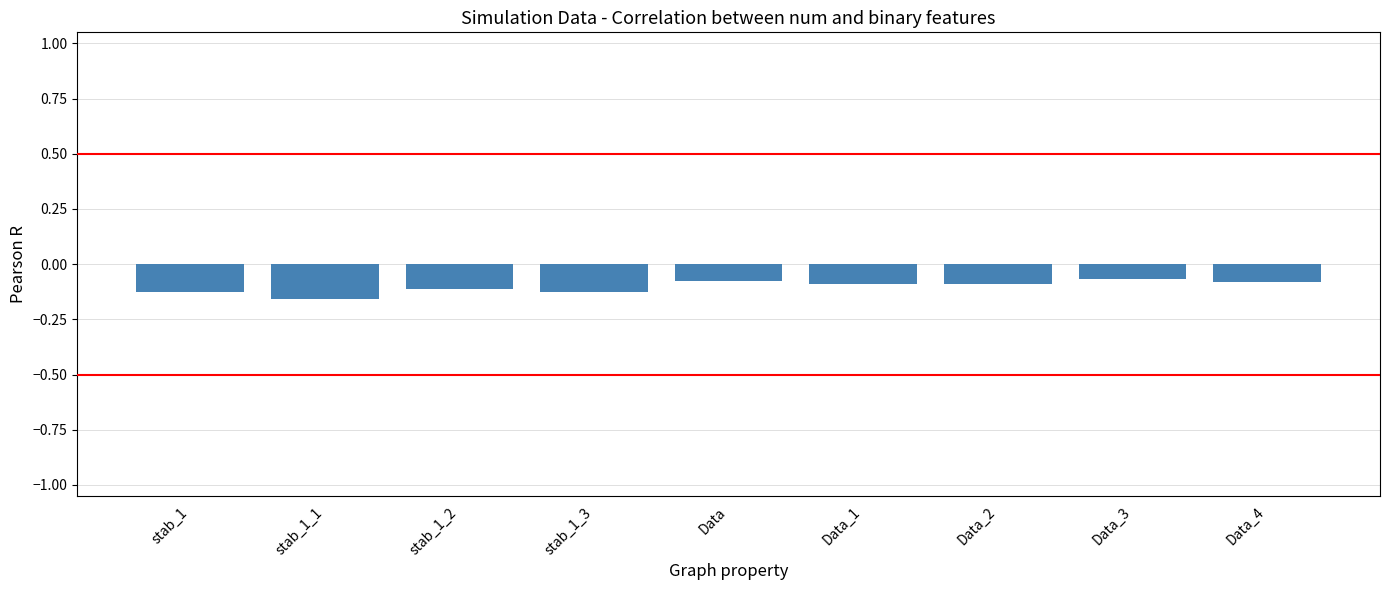

How many bars are there in total?

9